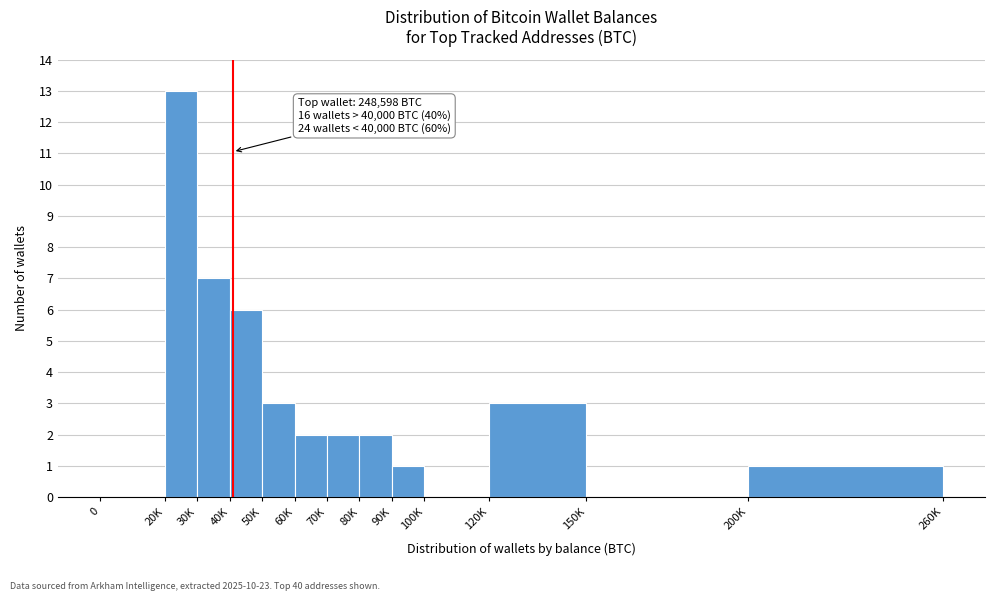

Reading left to right, what are all the values shown in this chart?

0=0	20K=13	30K=7	40K=6	50K=3	60K=2	70K=2	80K=2	90K=1	100K=0	120K=3	150K=0	200K=1